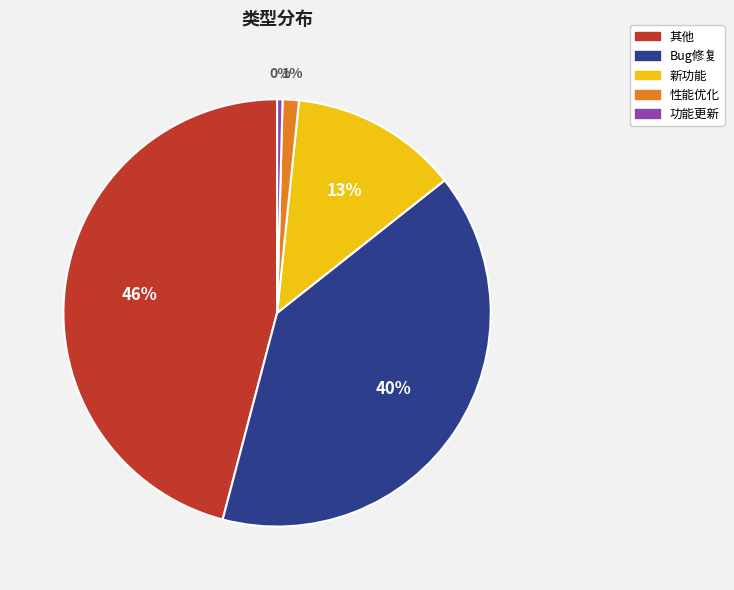

Is it true that 功能更新 is 13% of the pie?

False